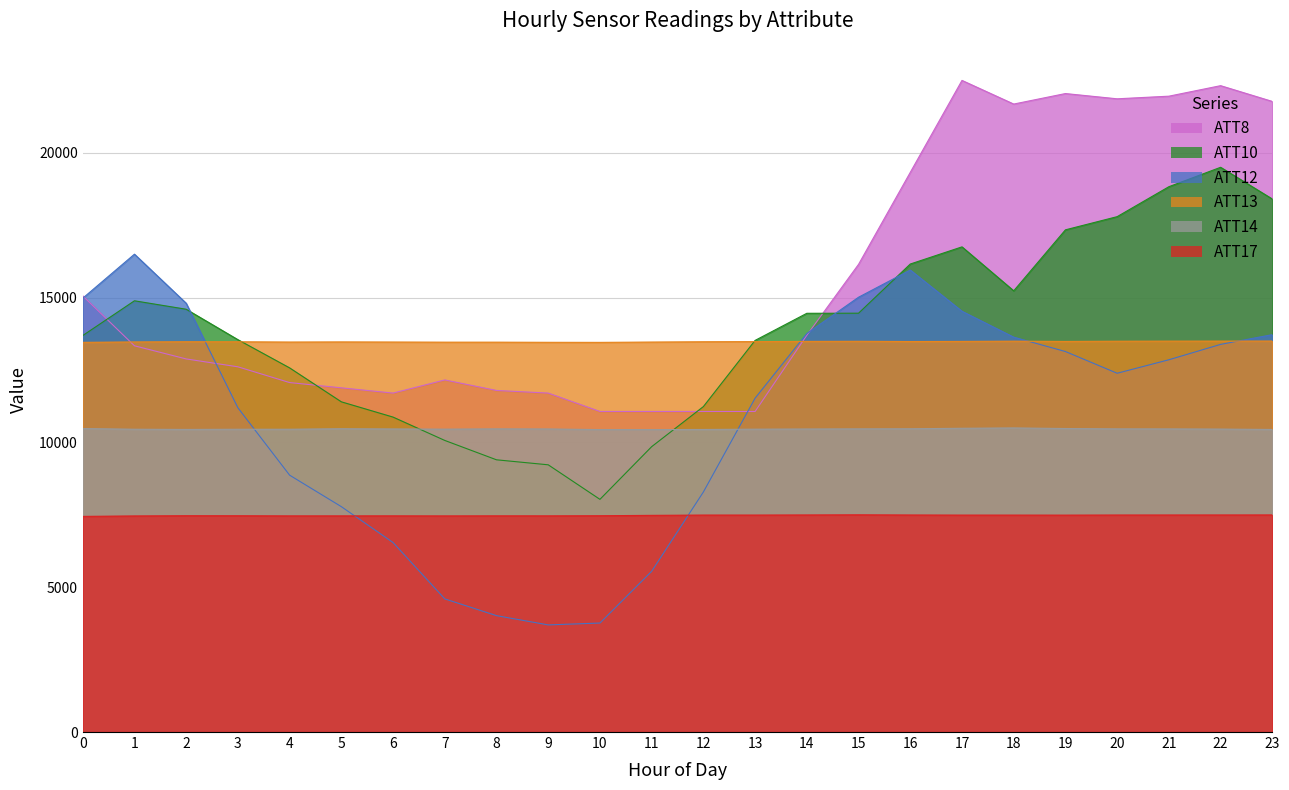

Is it true that ATT12 equals 26171.2 at 1?

False